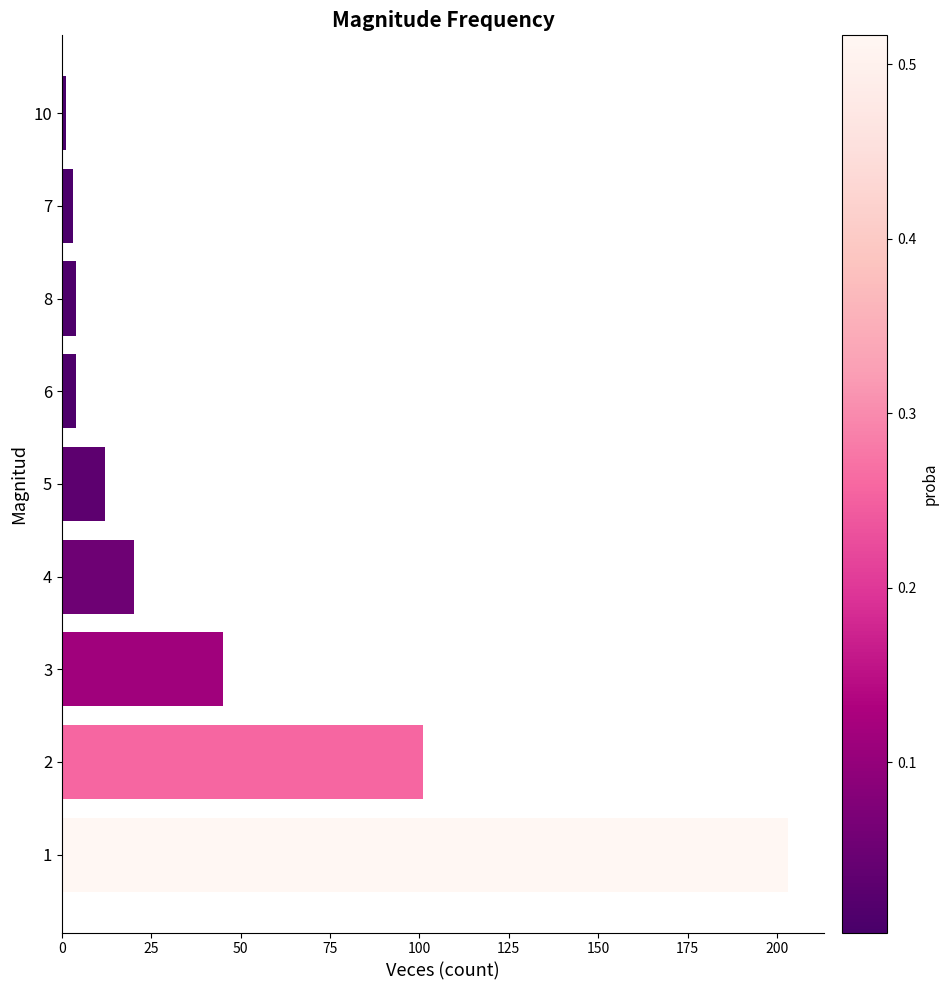

What is the change in value from 4 to 5?

-8